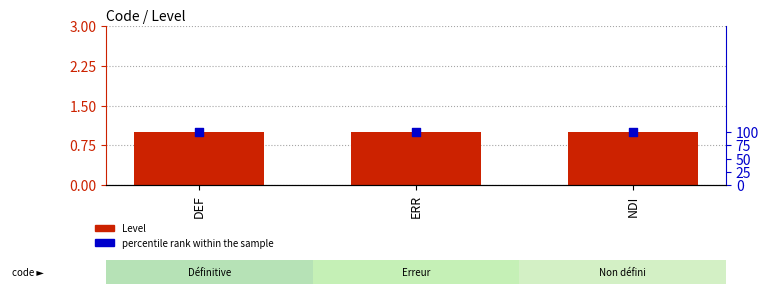

Is the value of Level at DEF greater than the value of percentile rank within the sample at ERR?

No